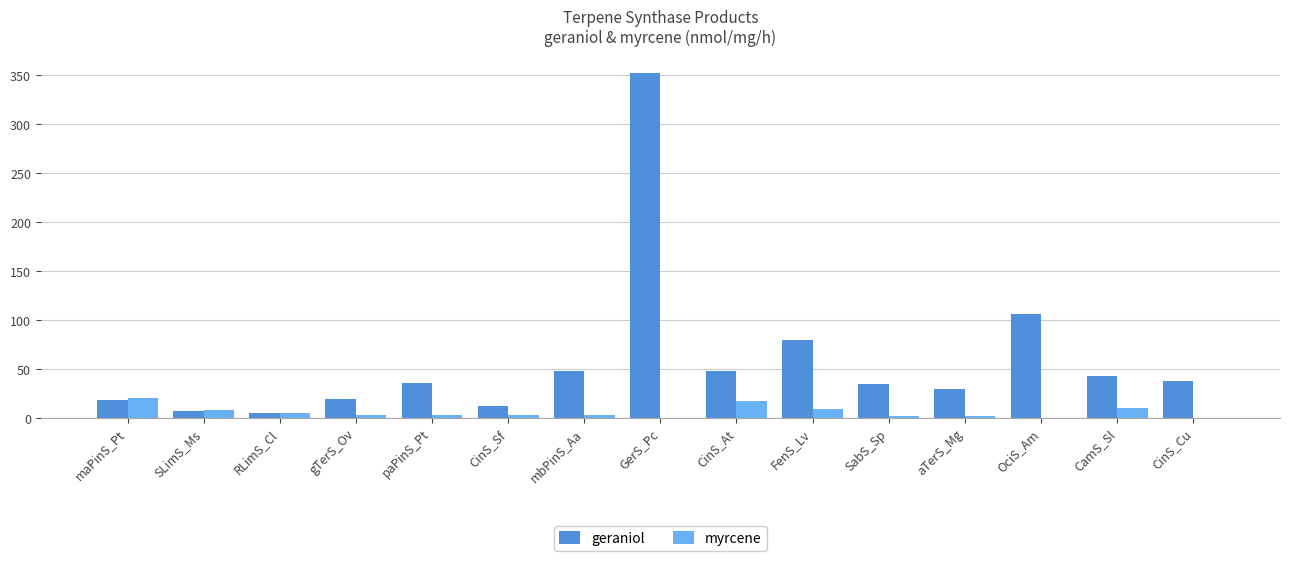

How many groups of bars are there?

15